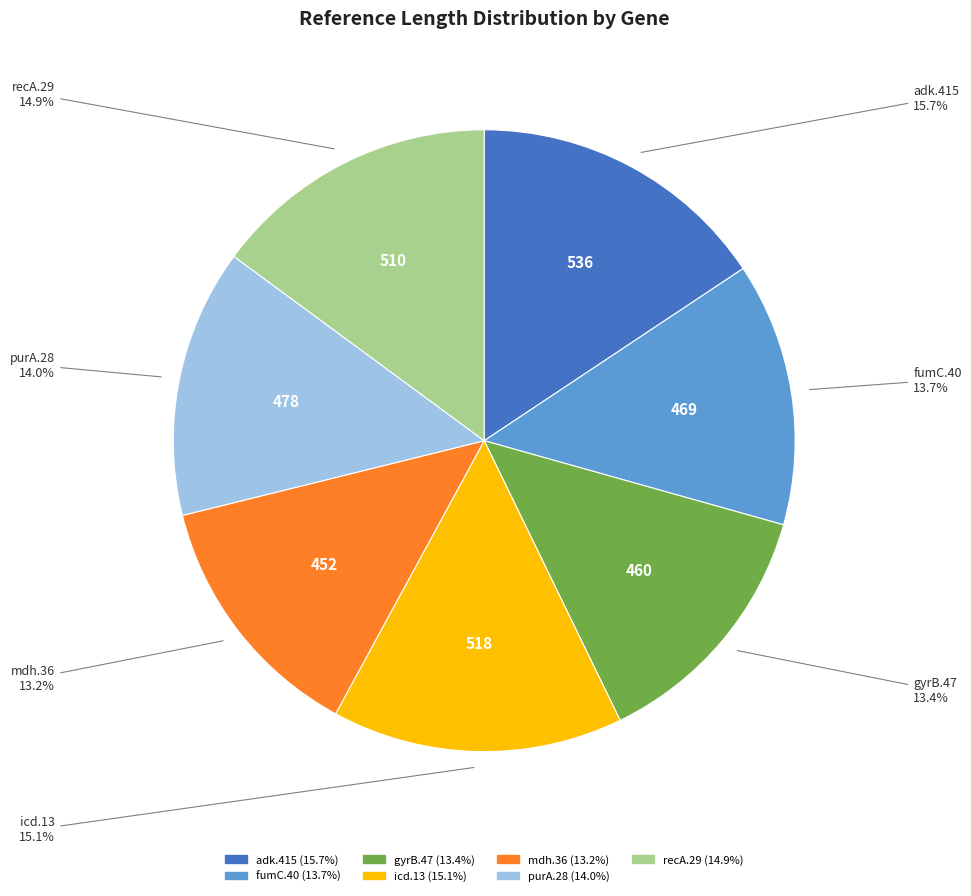

How many slices are in this pie chart?

7